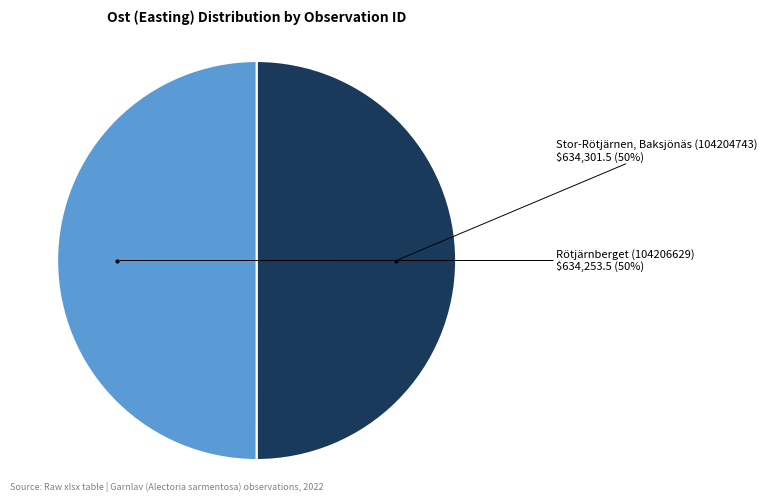

Approximately how many times larger is the value at Stor-Rötjärnen, Baksjönäs (104204743) compared to Rötjärnberget (104206629)?

1.0